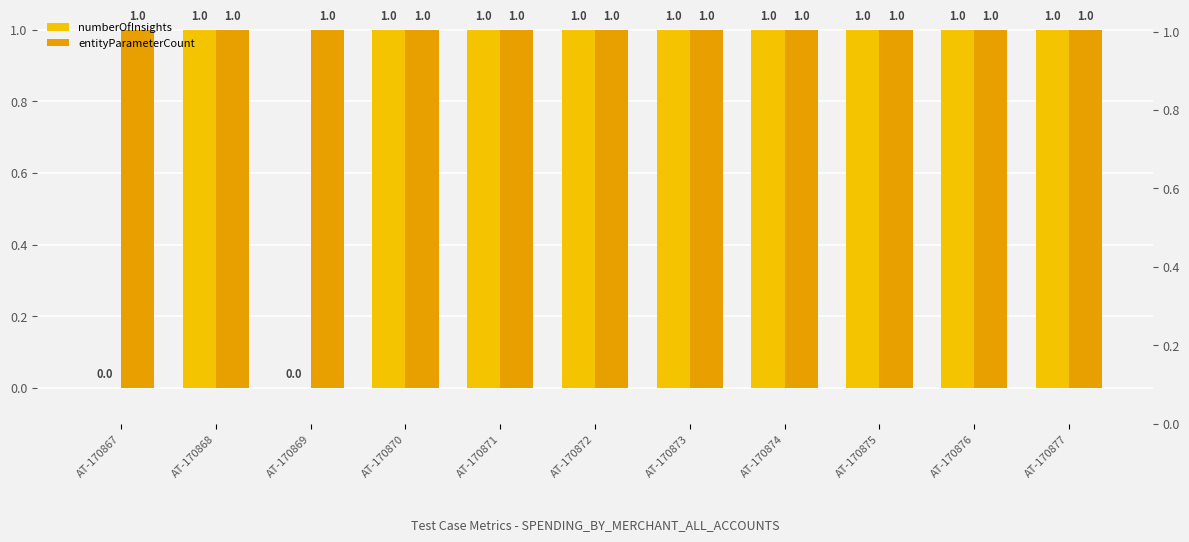

Reading left to right, extract all data points from this chart.

numberOfInsights: 0	1	0	1	1	1	1	1	1	1	1
entityParameterCount: 1	1	1	1	1	1	1	1	1	1	1